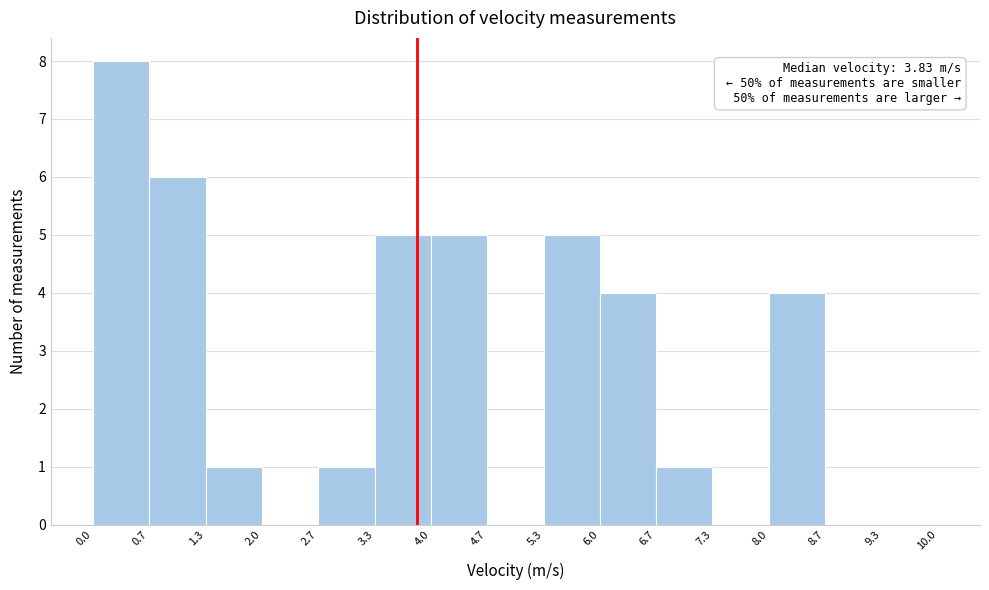

Over which range of the x-axis is the bar tallest?

0.0 to 0.7